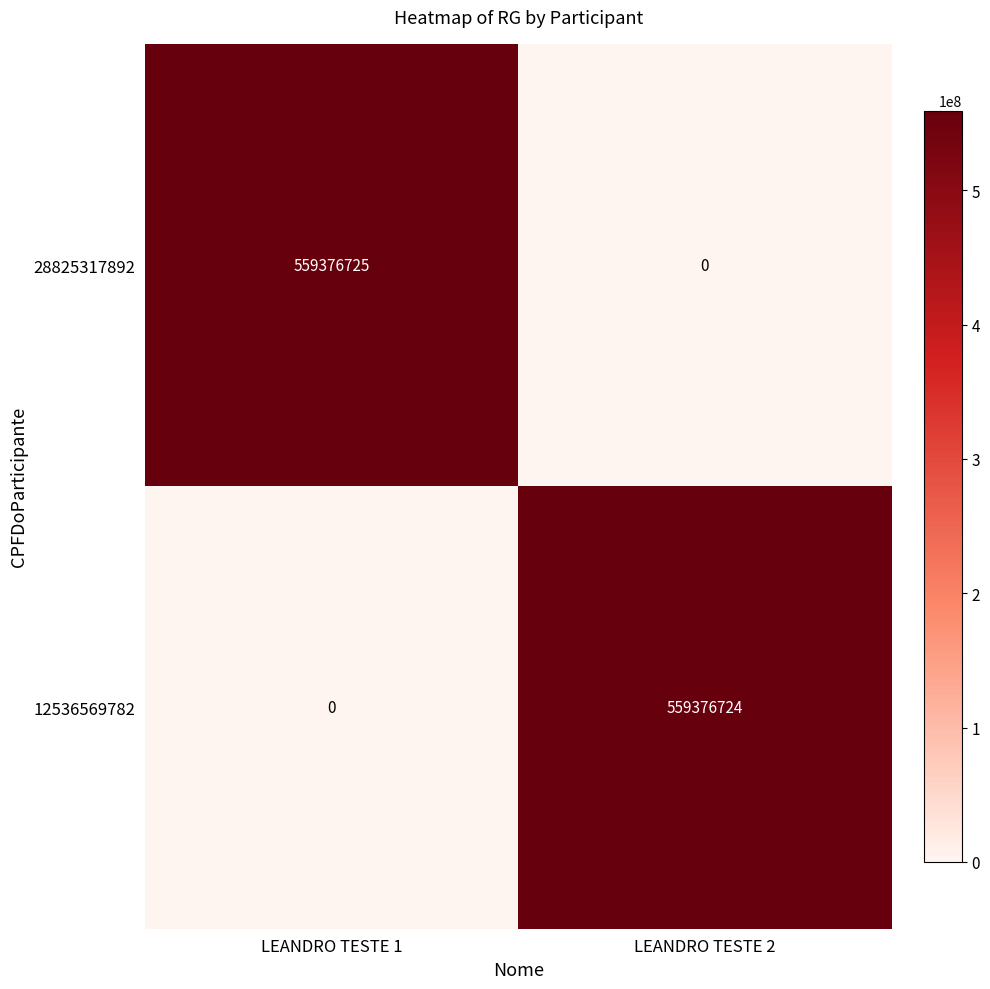

How many series are shown in this chart?

2